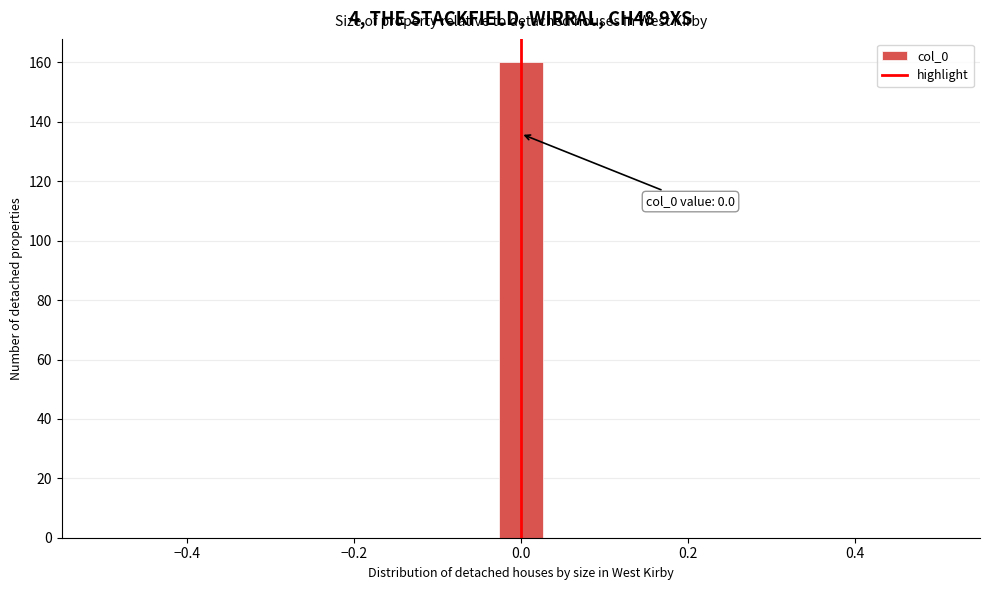

Read against the x-axis, roughly where is the centre of the tallest bar?

0.00